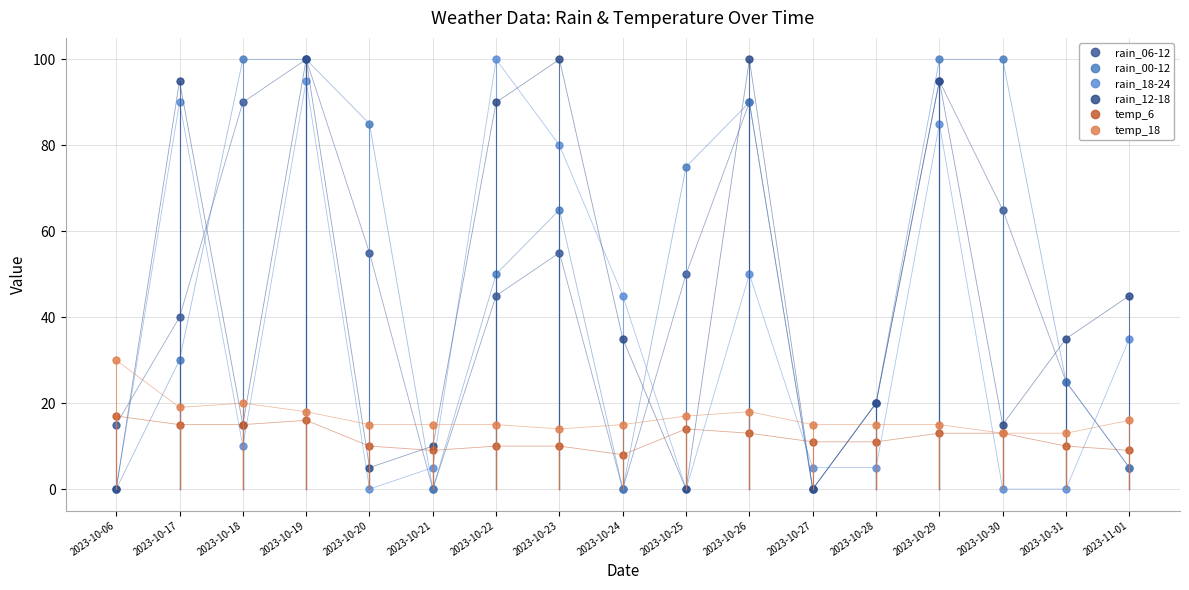

In rain_06-12, how many points are higher than both neighbors (excluding endpoints)?

4